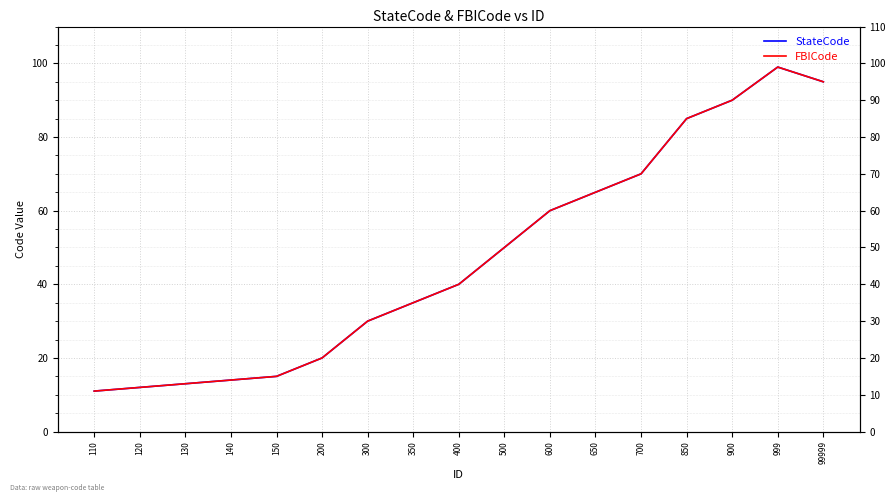

Is it true that FBICode equals 35 at 350?

True